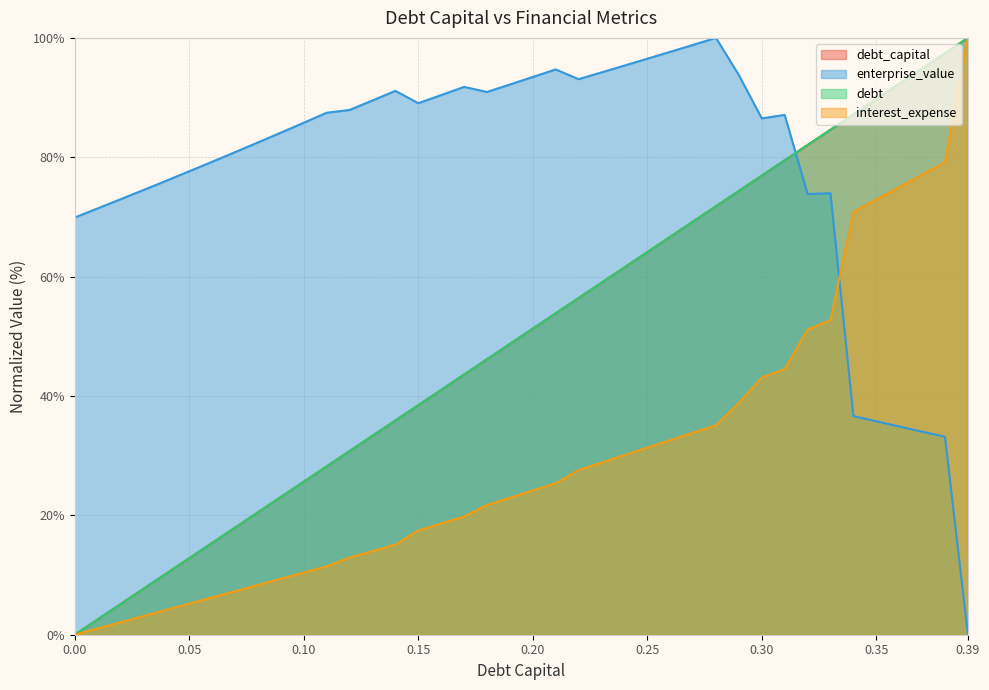

How many data points in debt are above 51?

20